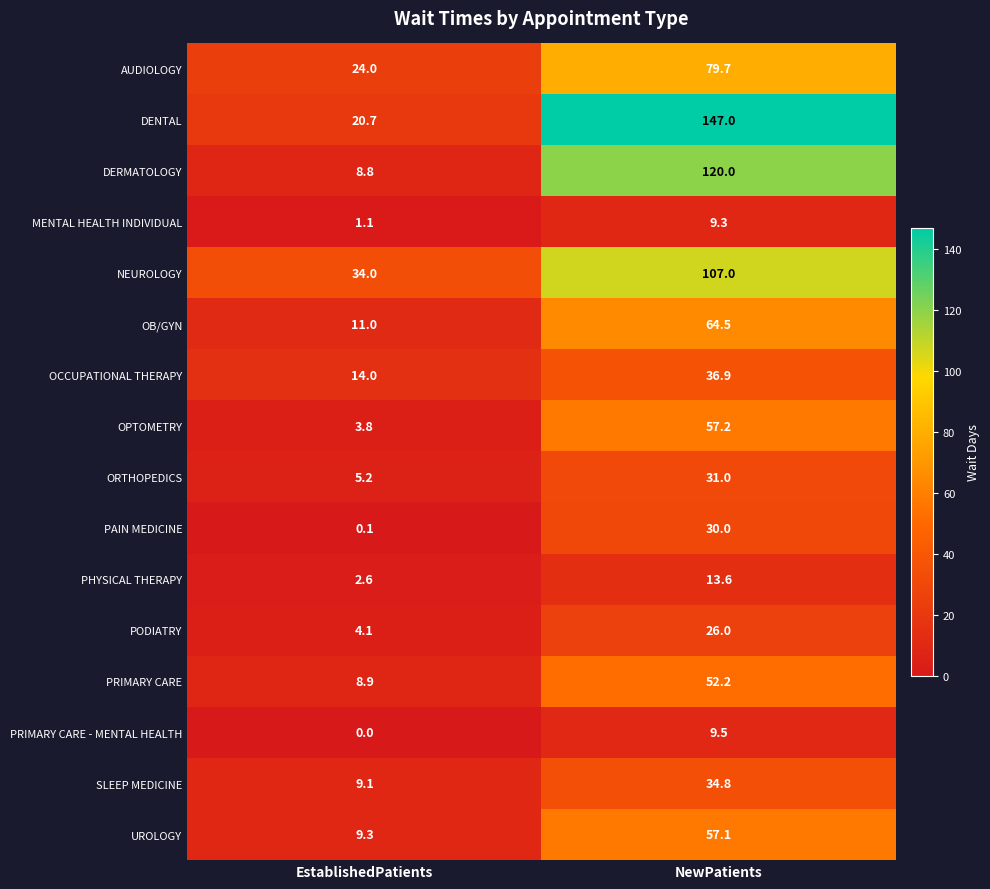

Which label corresponds to the largest value in the chart?

NewPatients